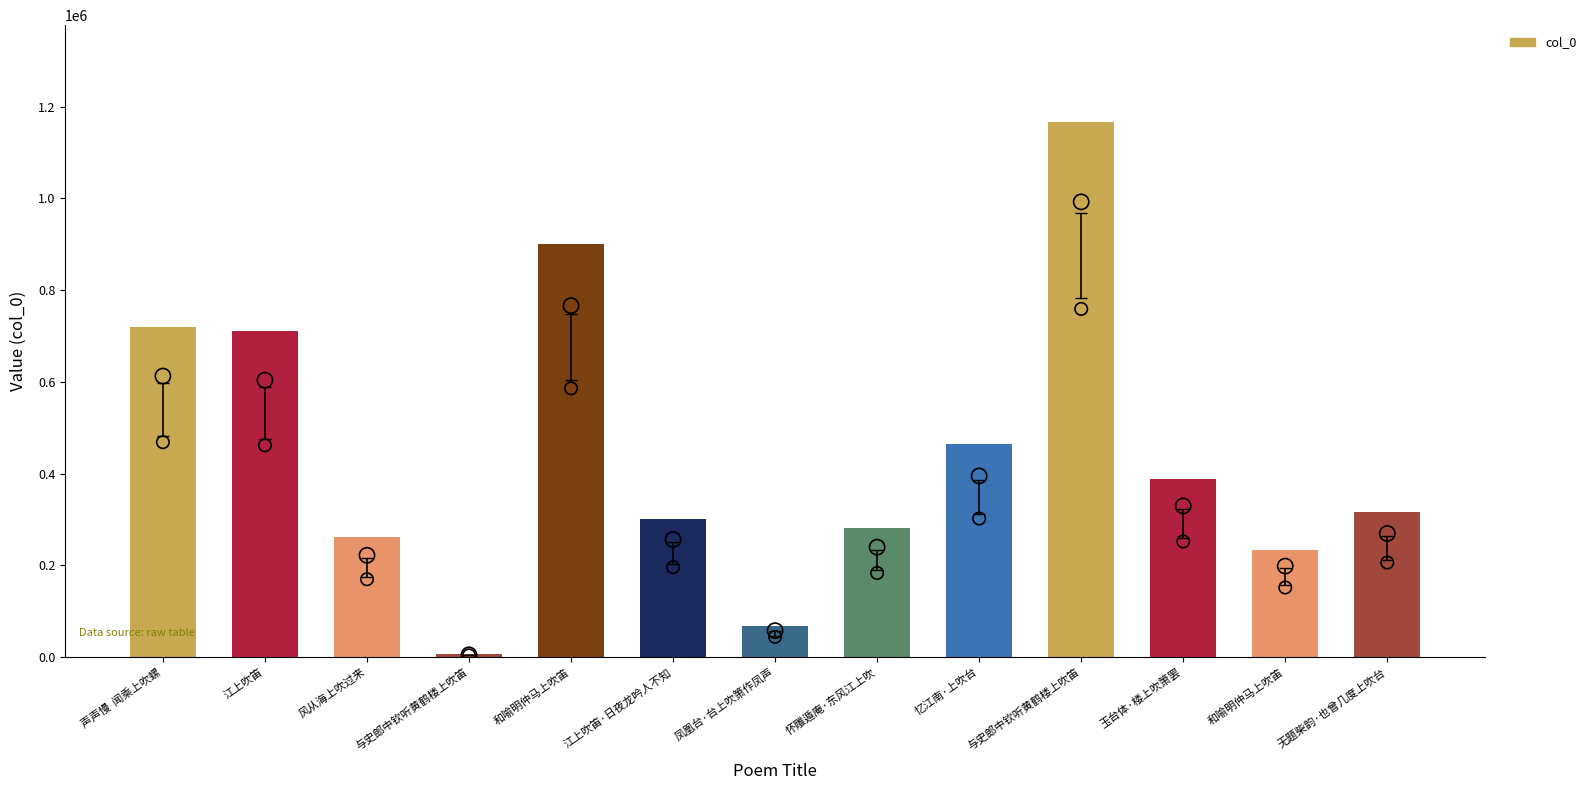

Approximately how many times larger is the value at 风从海上吹过来 compared to 声声慢  闻乘上吹螺?

0.4